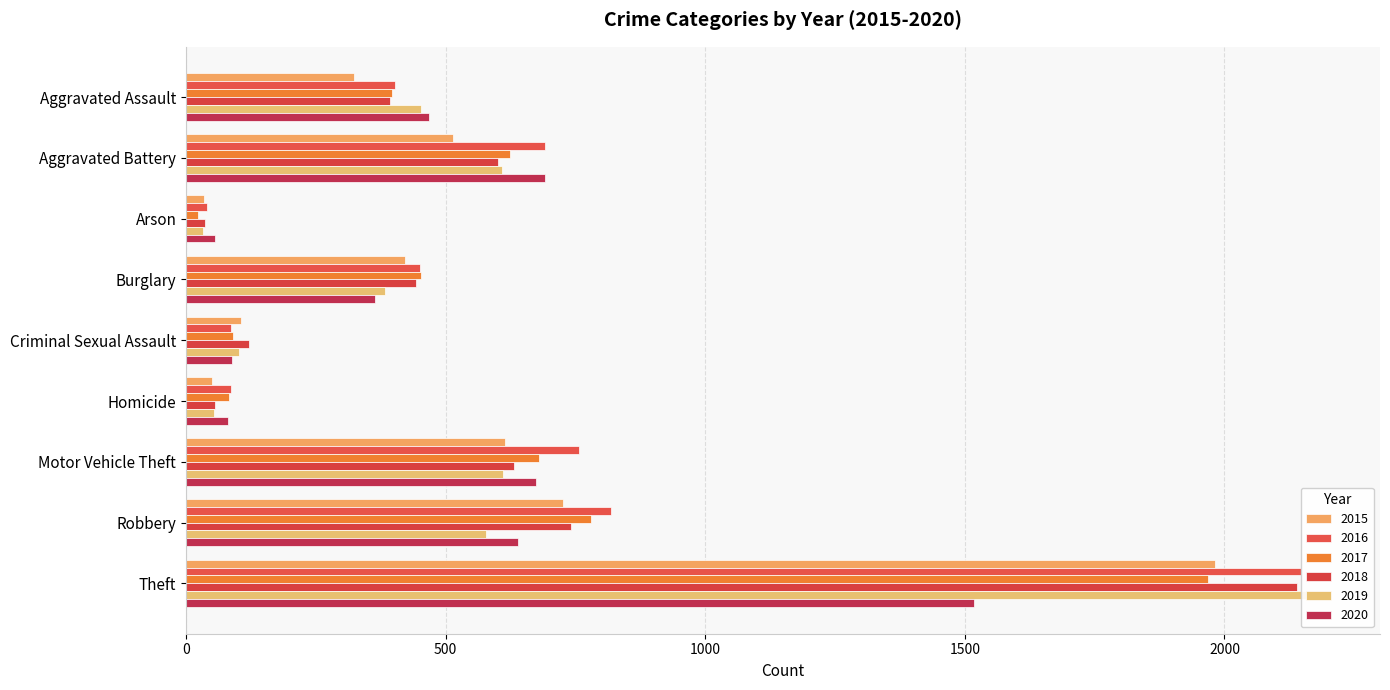

Does the chart contain stacked bars?

No